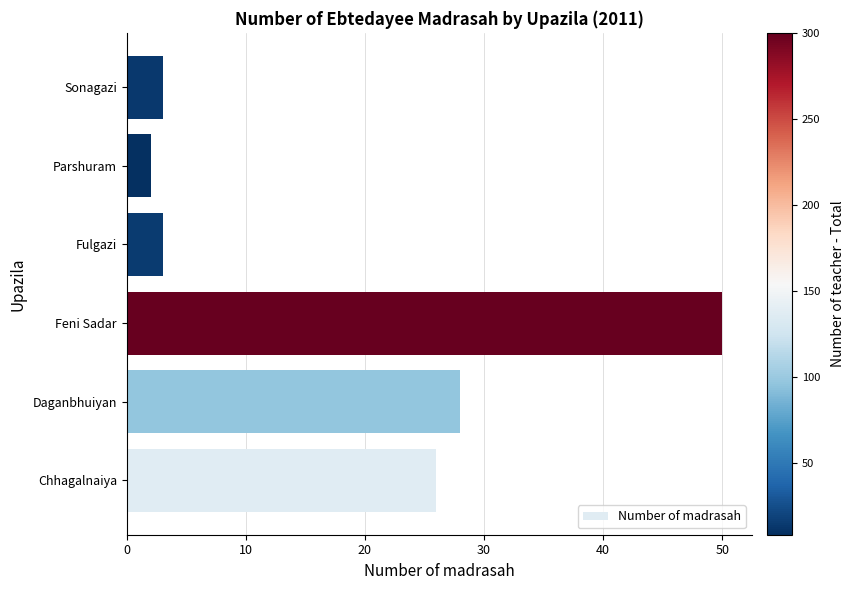

What is the difference between the maximum and minimum values?

48